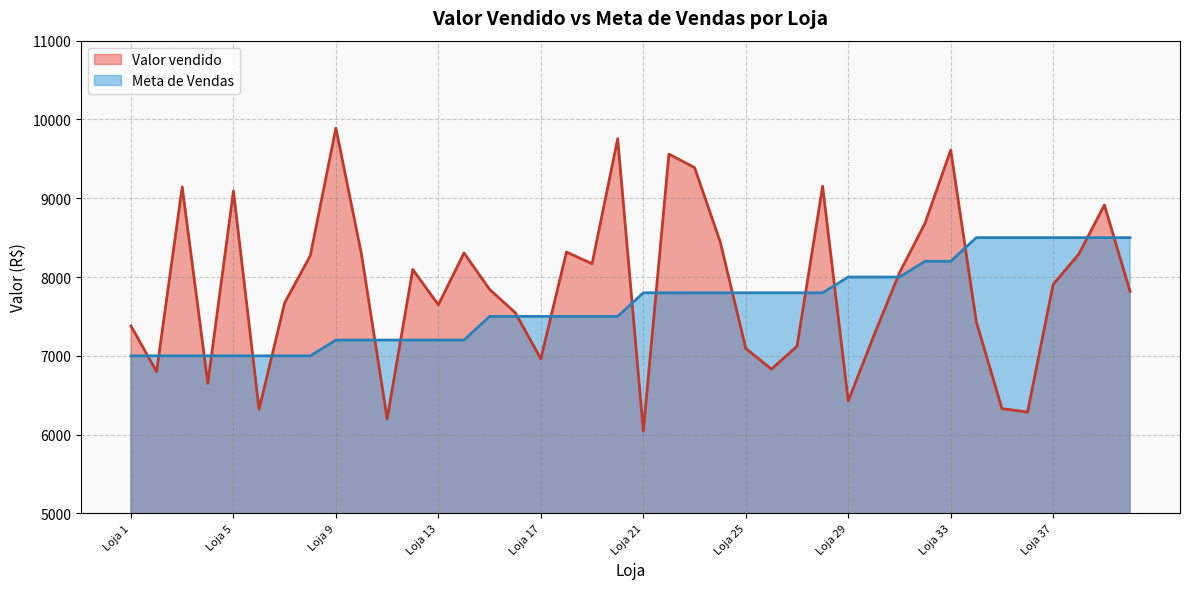

At how many categories does at least one series exceed 7584?

33